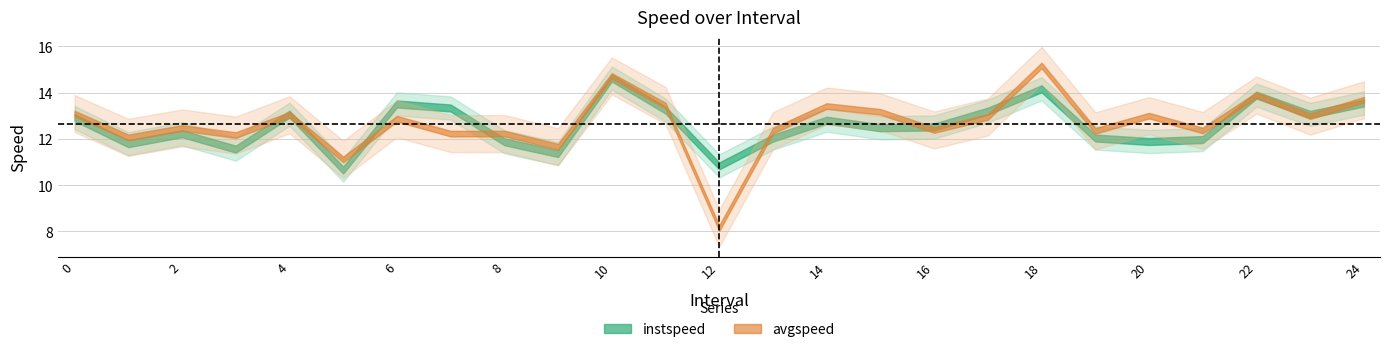

How many times do instspeed and avgspeed cross each other?

9